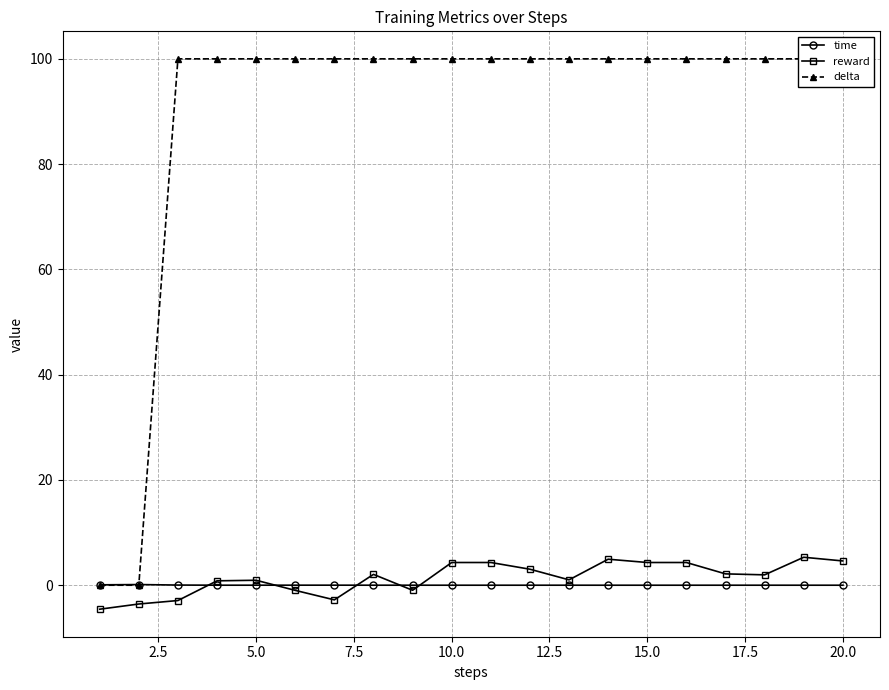

What is the highest value of the reward series?

5.3